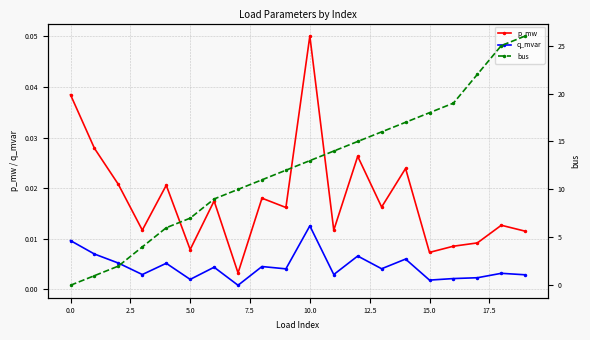

True or false: p_mw and q_mvar intersect in this chart.

False